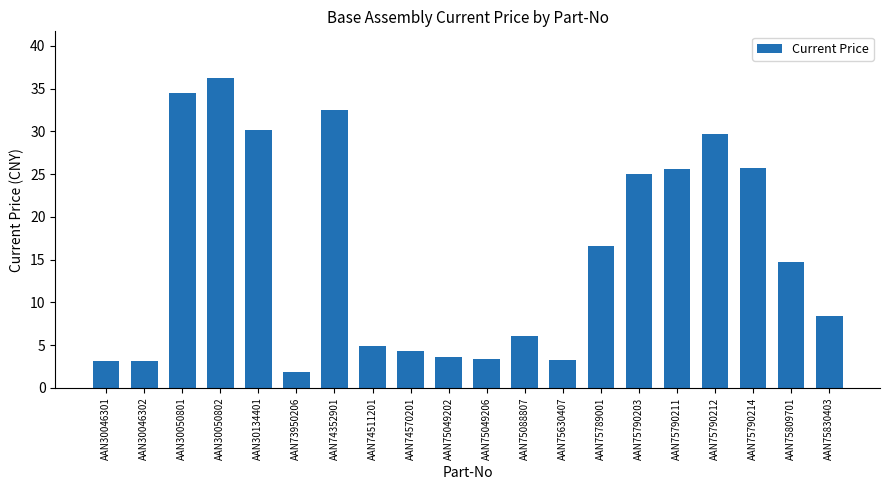

What is the difference between the second highest and minimum values?

32.6